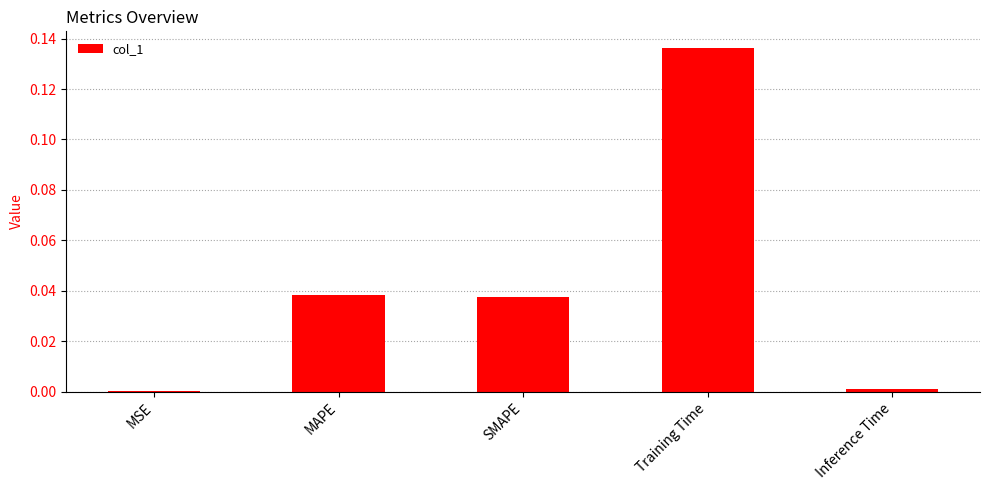

True or false: the data shows 0.0 at MAPE.

True